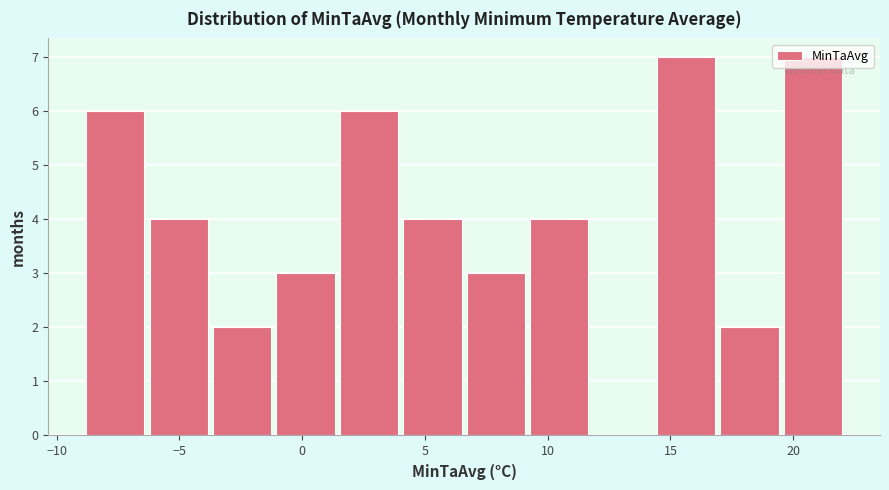

Reading left to right, transcribe this chart: for each bar, give the range it covers on the x-axis and its height. Neither the bar edges nor the heights are printed on the chart, so give them approximately, as read against the axes.

-9.0 to -6.0: 6
-6.0 to -3.5: 4
-3.5 to -1.0: 2
-1.0 to 1.5: 3
1.5 to 4.0: 6
4.0 to 6.5: 4
6.5 to 9.5: 3
9.5 to 12.0: 4
12.0 to 14.5: 0
14.5 to 17.0: 7
17.0 to 19.5: 2
19.5 to 22.0: 7